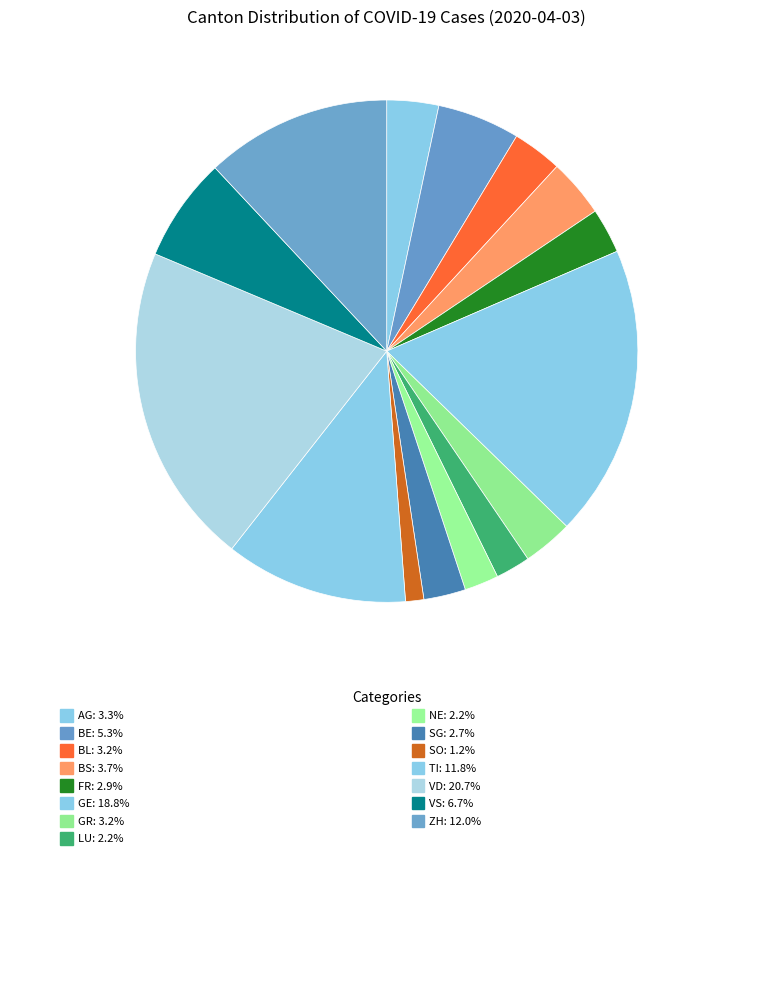

Which slice is the largest?

VD